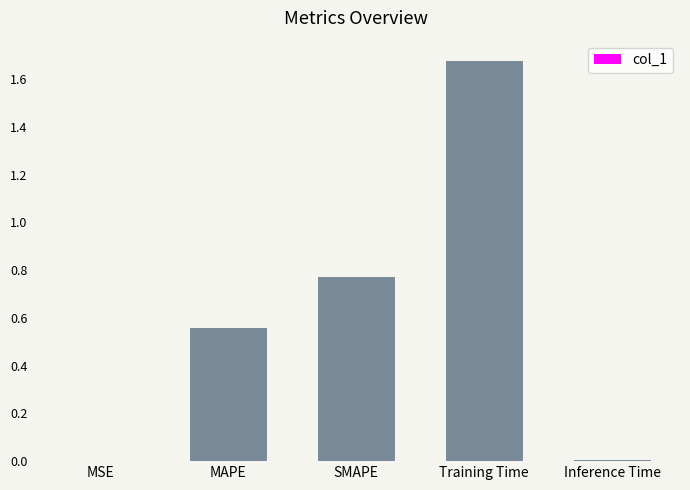

What is the sum of the values at SMAPE and MAPE?

1.3